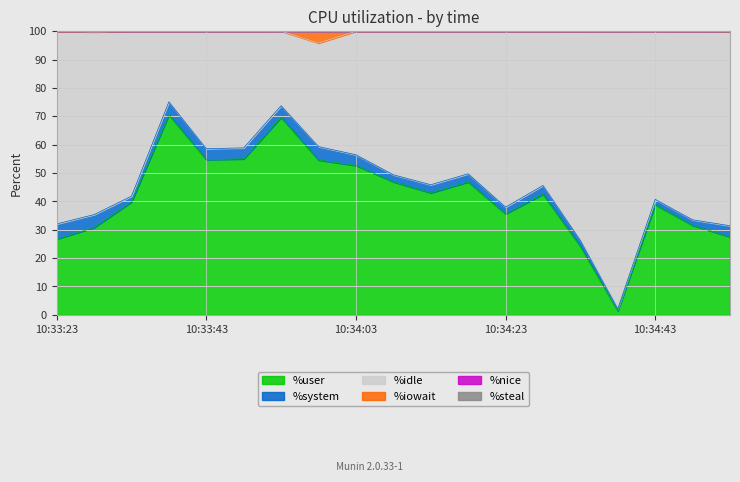

What is the difference between the highest and lowest values at 10:34:08?

53.0